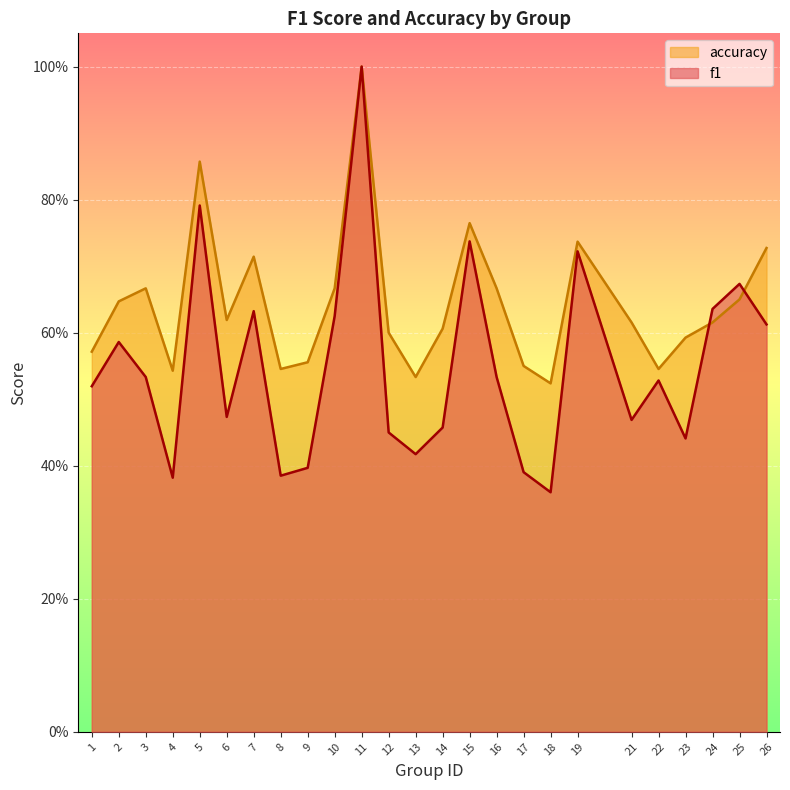

Is it true that accuracy equals 0.5 at 19?

False